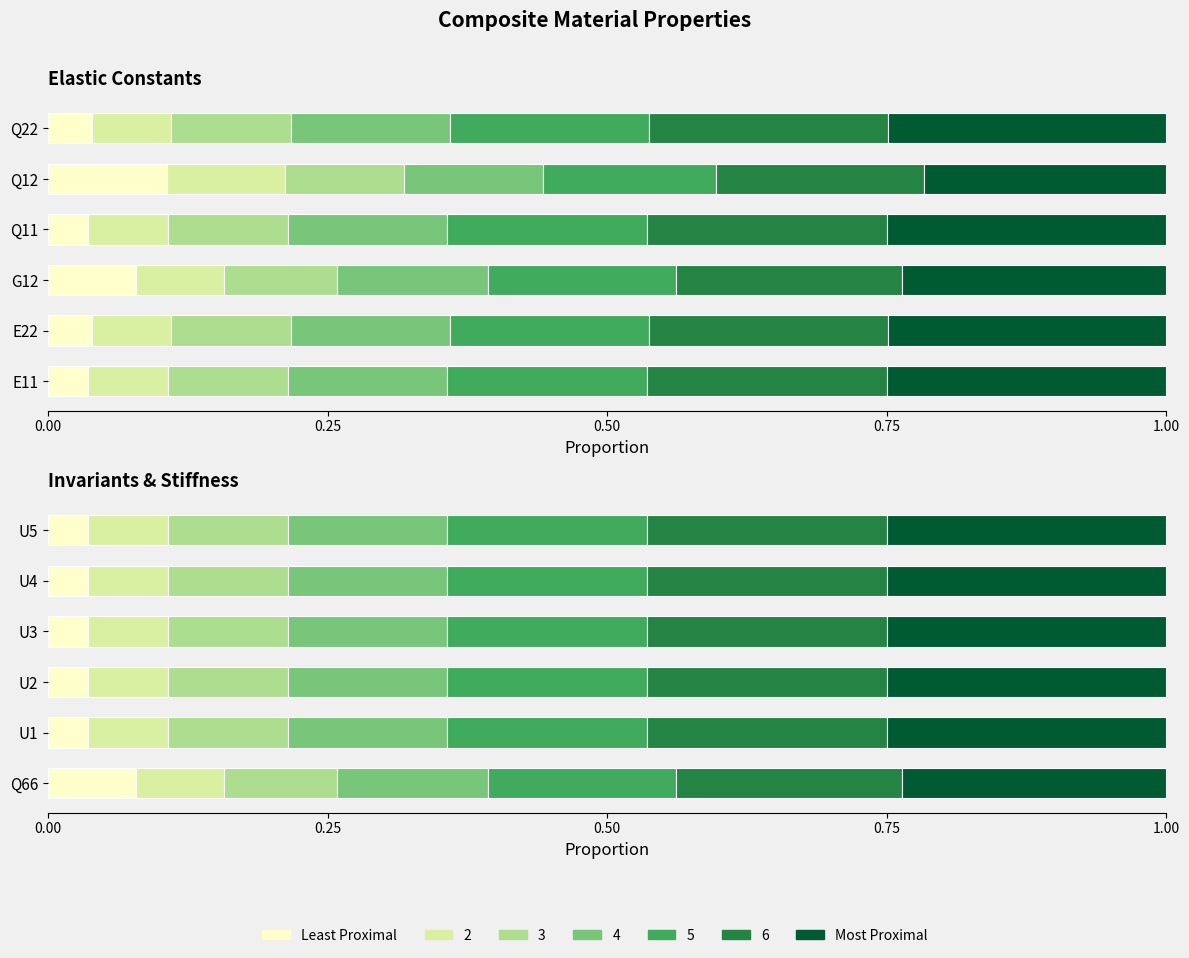

What value does the Most Proximal series have at U4?

0.2